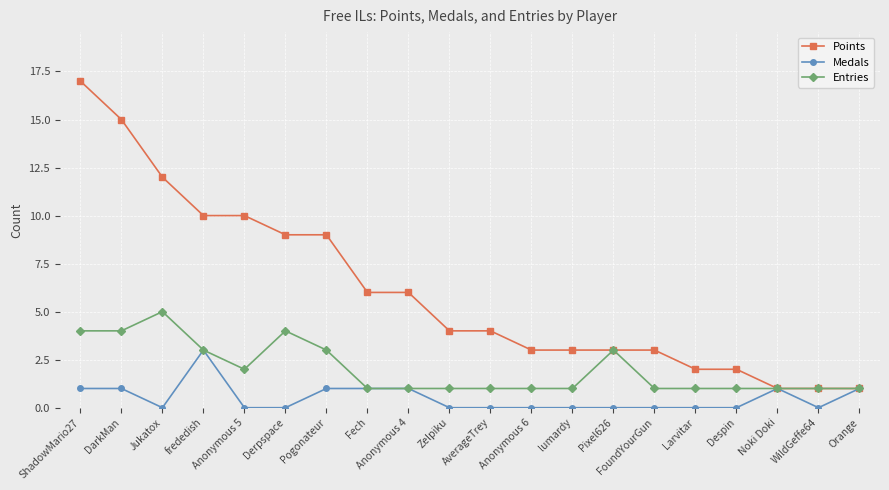

How many Medals values are between 0 and 1?

19